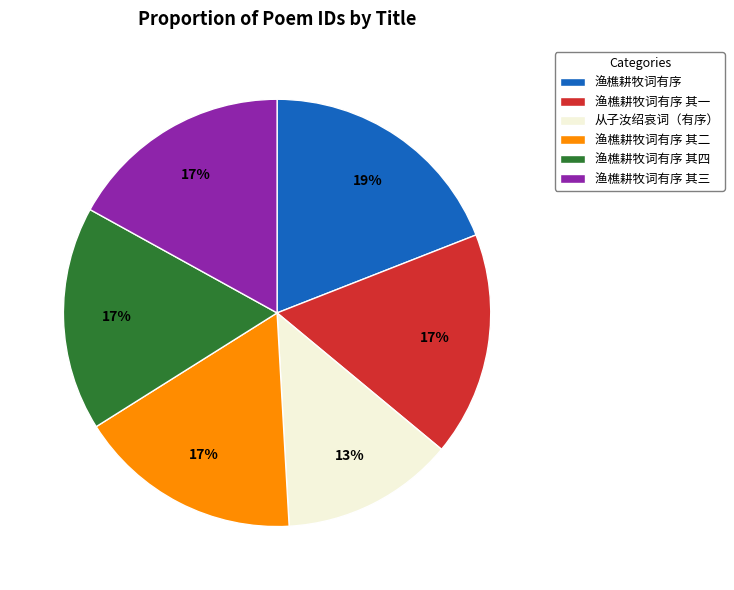

True or false: 渔樵耕牧词有序 accounts for 19% of the total.

True